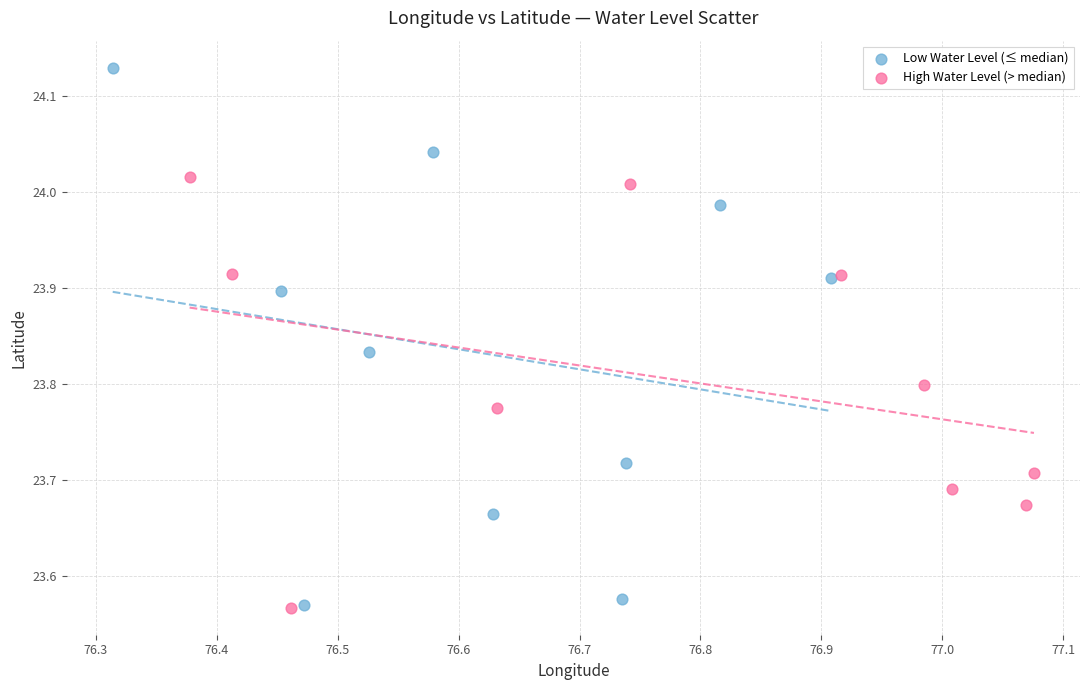

Which series reaches the maximum Y coordinate?

Low Water Level (≤ median)